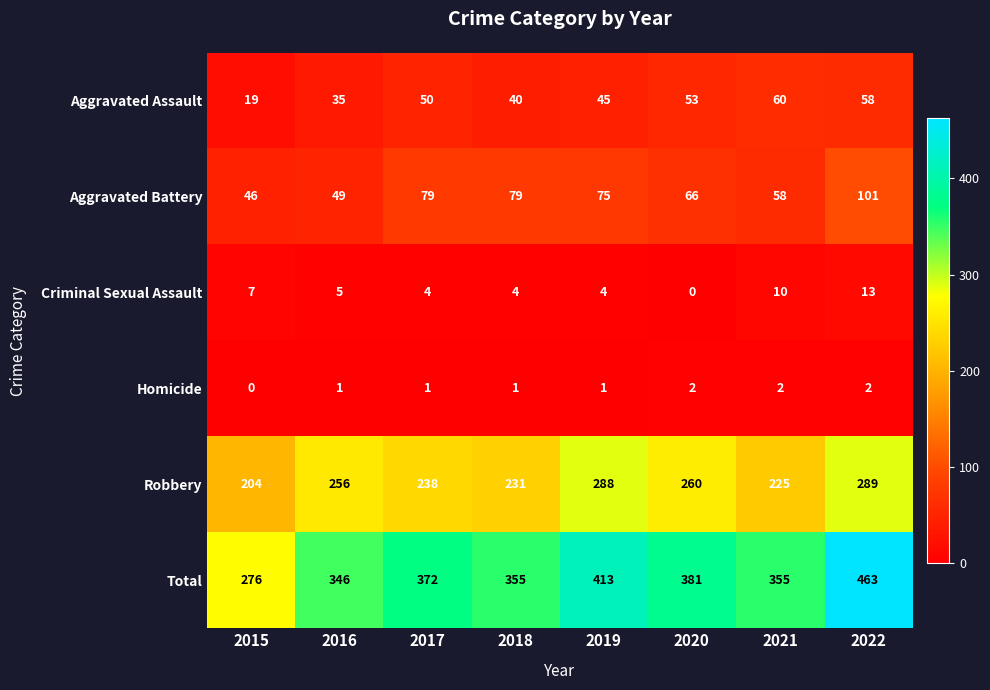

What is the average value of the Robbery series?

249